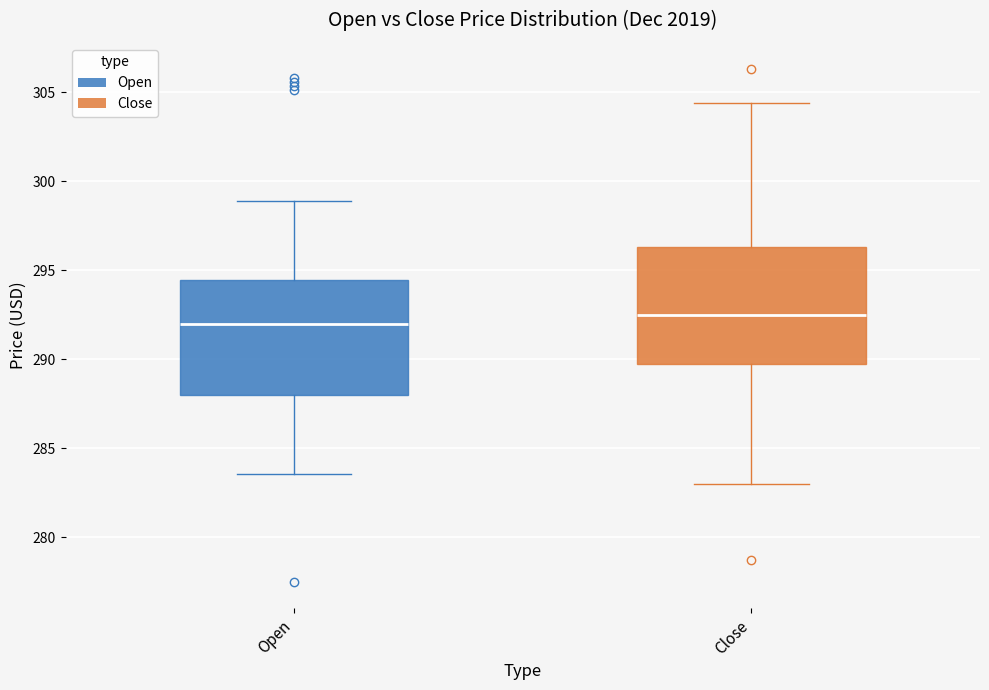

Which box has the highest median line?

Close